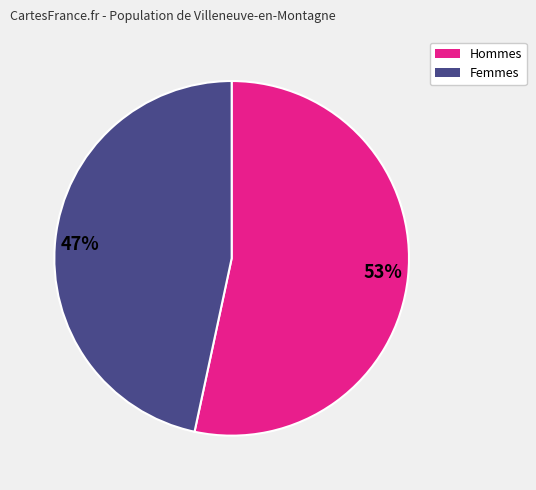

Is it true that 47% is 34% of the pie?

False